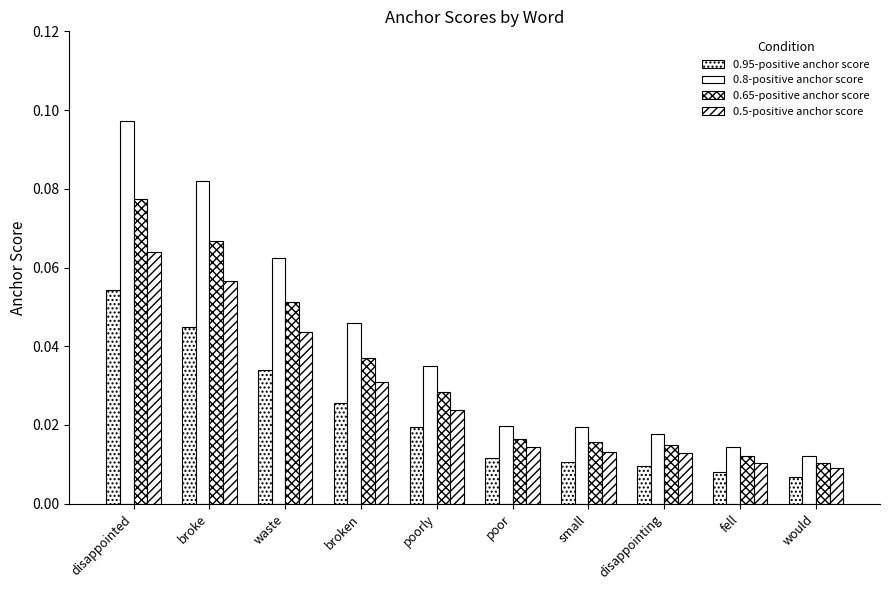

At how many categories does at least one series exceed 0?

10